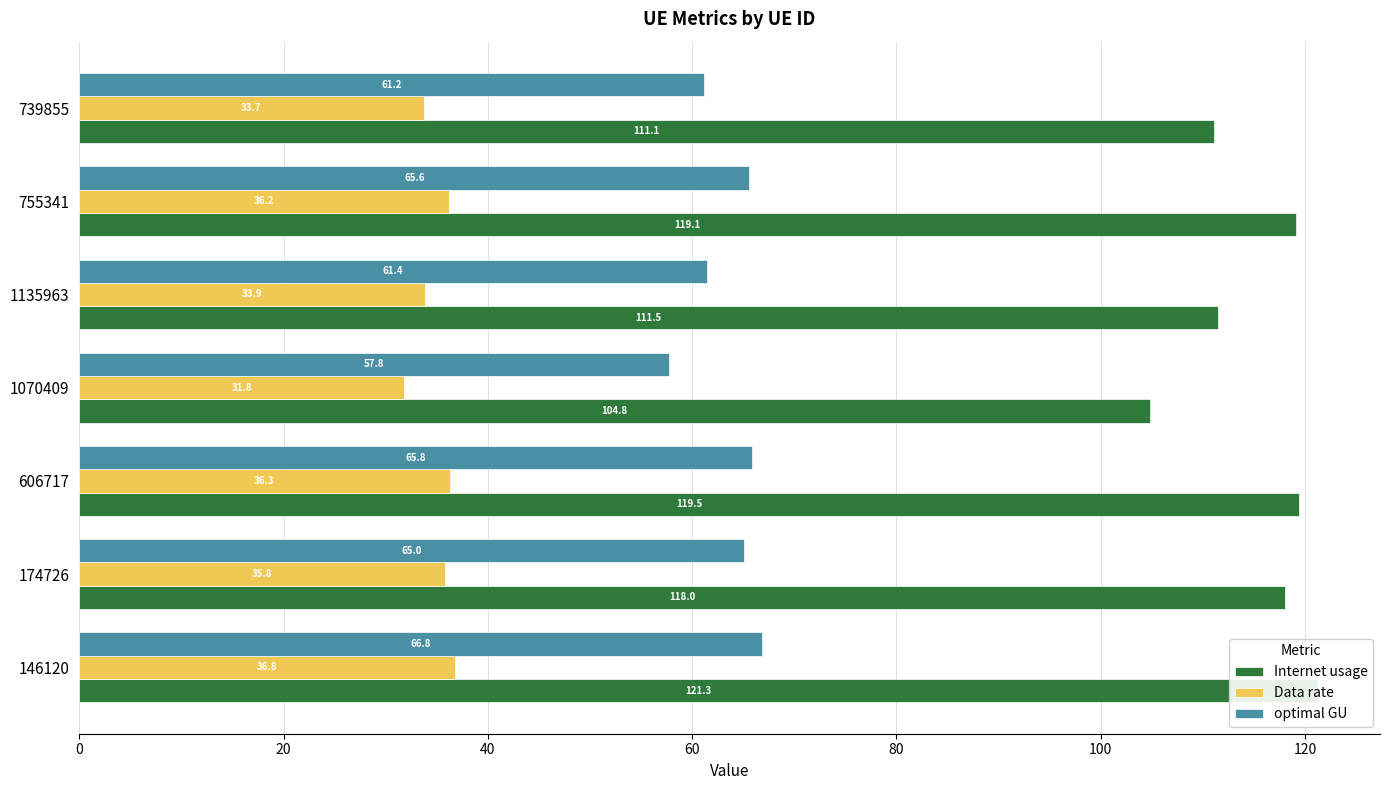

Between 606717 and 174726, which is larger?

606717